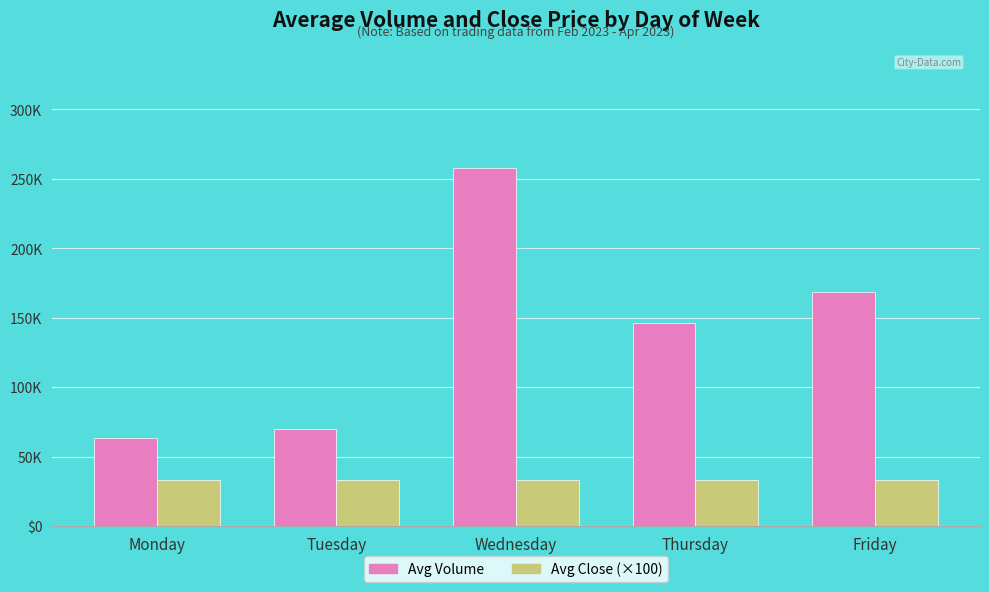

What is the difference between the second highest and minimum values in the Avg Close (×100) series?

237.8